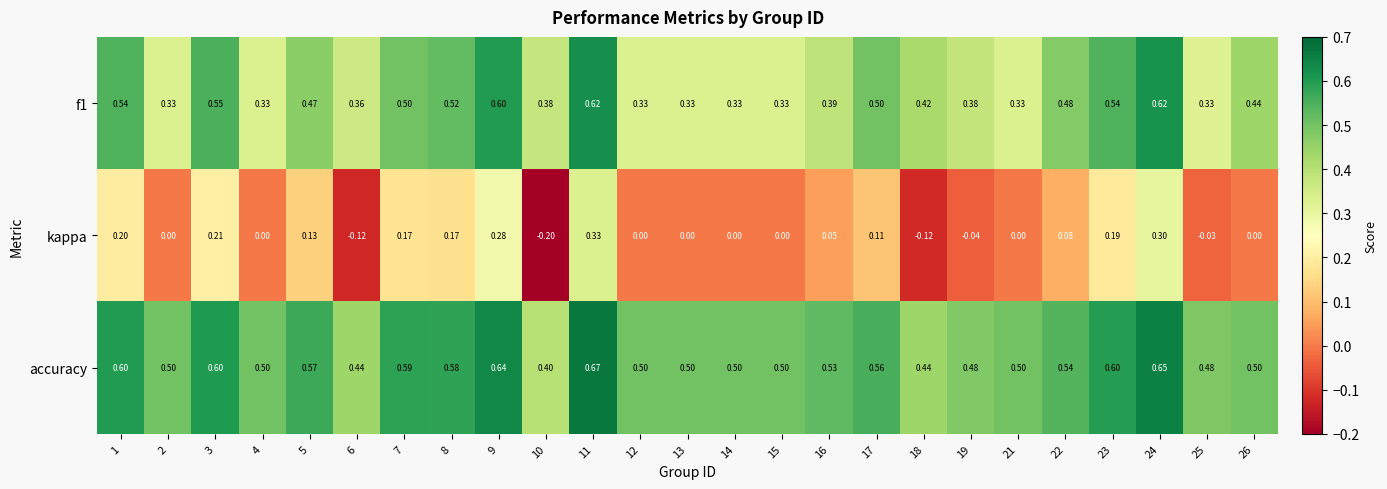

What is the spread (max minus min) of values at 13?

0.5